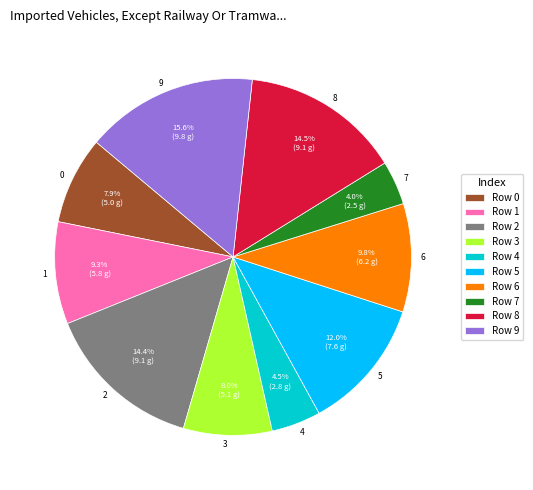

What percentage is NOT represented by 6?

90.2%